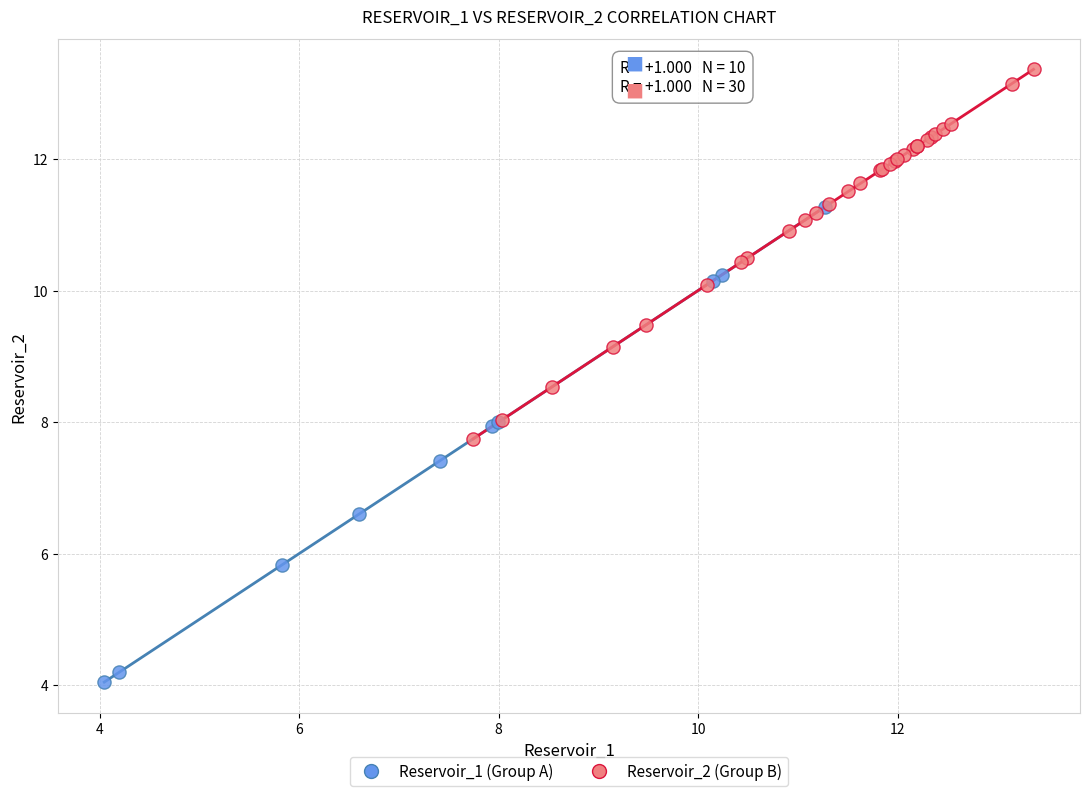

What are all the series names shown in the legend?

Reservoir_1 (Group A), Reservoir_2 (Group B)